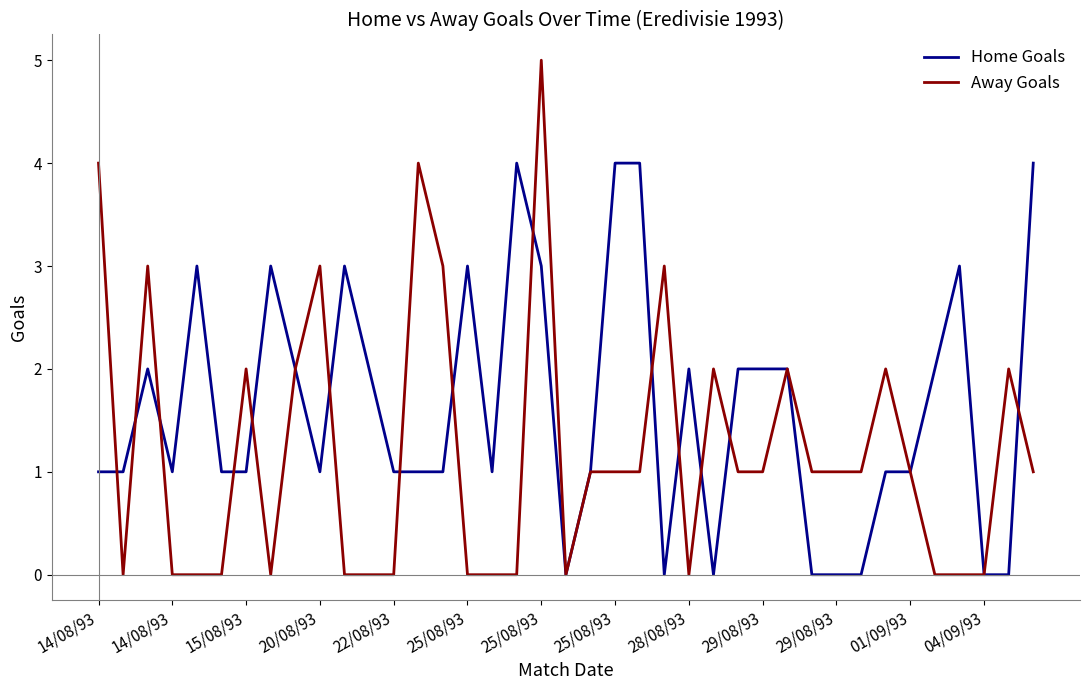

Which series has the largest total across all categories?

Home Goals